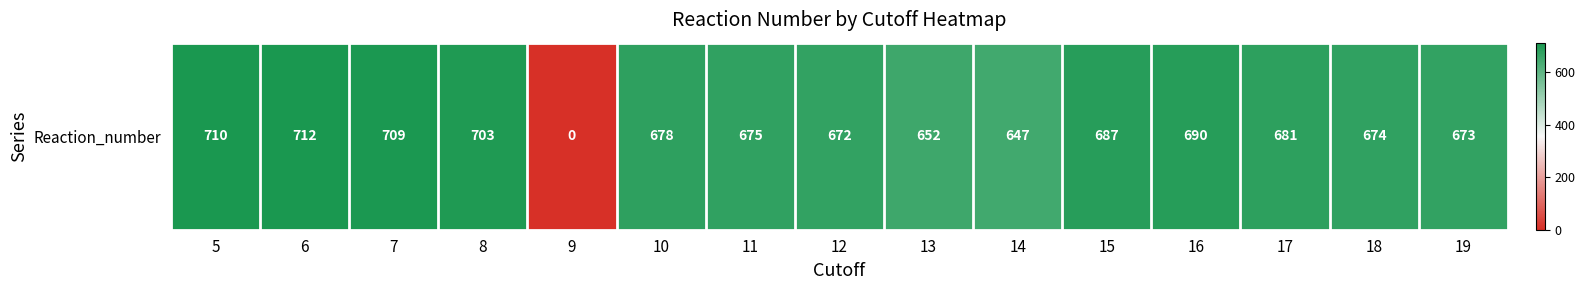

How many data points does each series have?

15